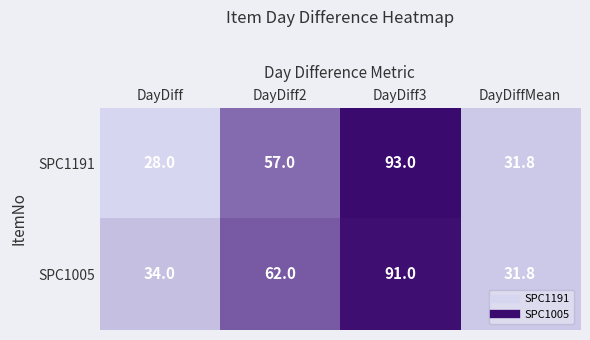

List the series in order of their overall mean, highest first.

SPC1005, SPC1191